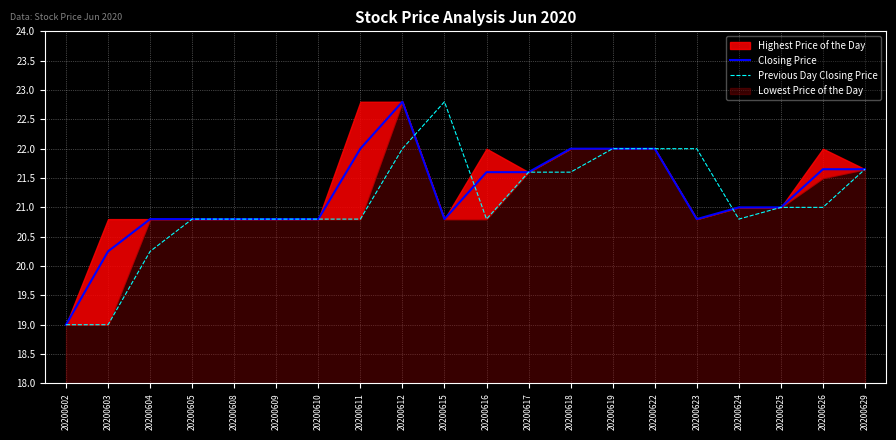

Which series changed the most between 20200617 and 20200622?

Closing Price